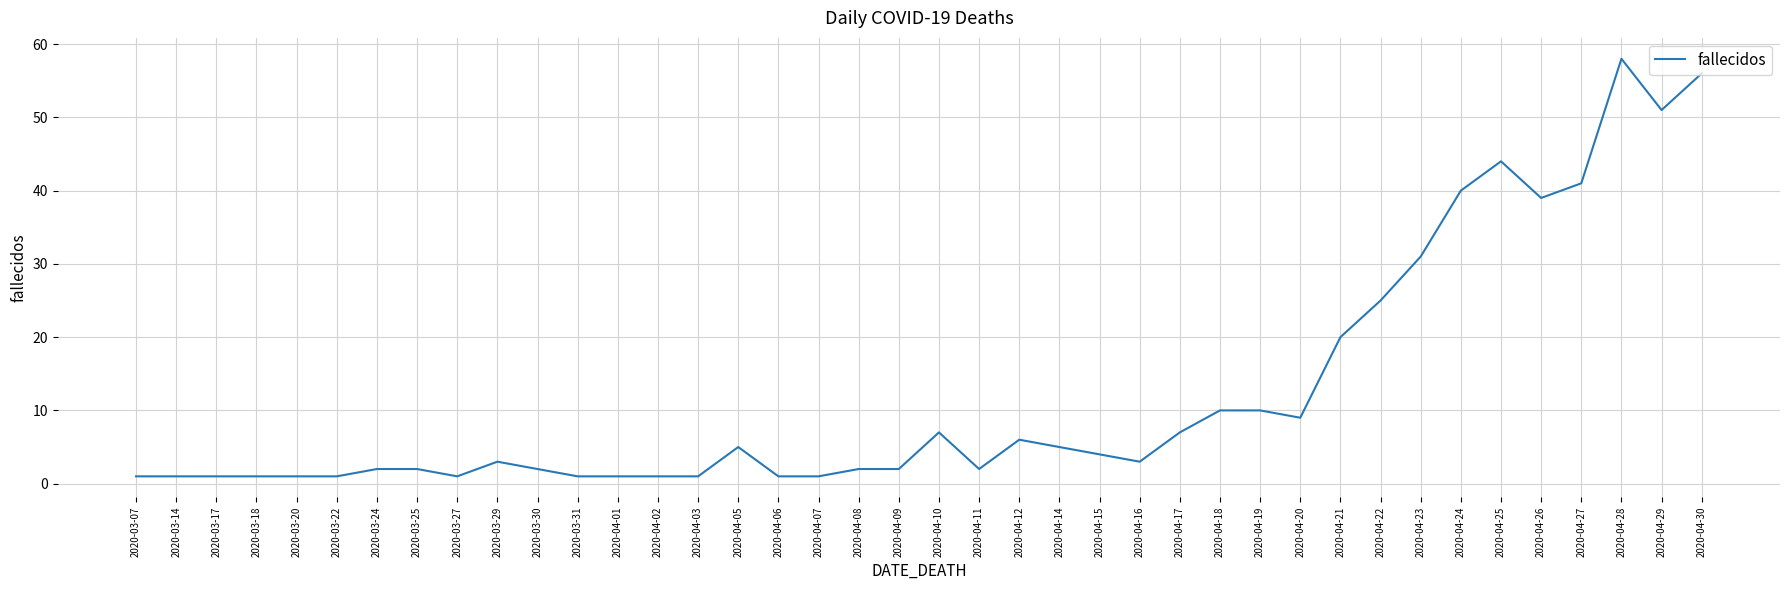

What is the greatest value displayed?

58